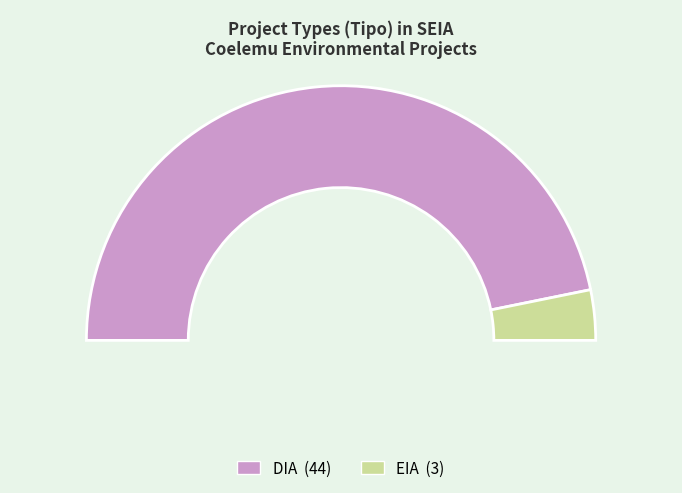

Which category accounts for the majority?

DIA